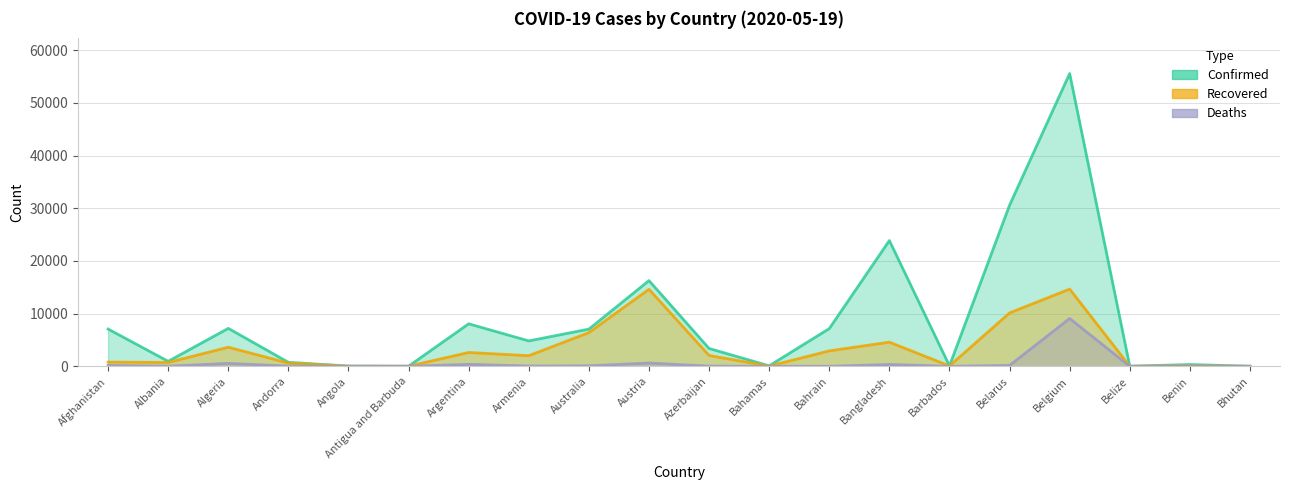

True or false: Deaths and Confirmed cross at least once.

False